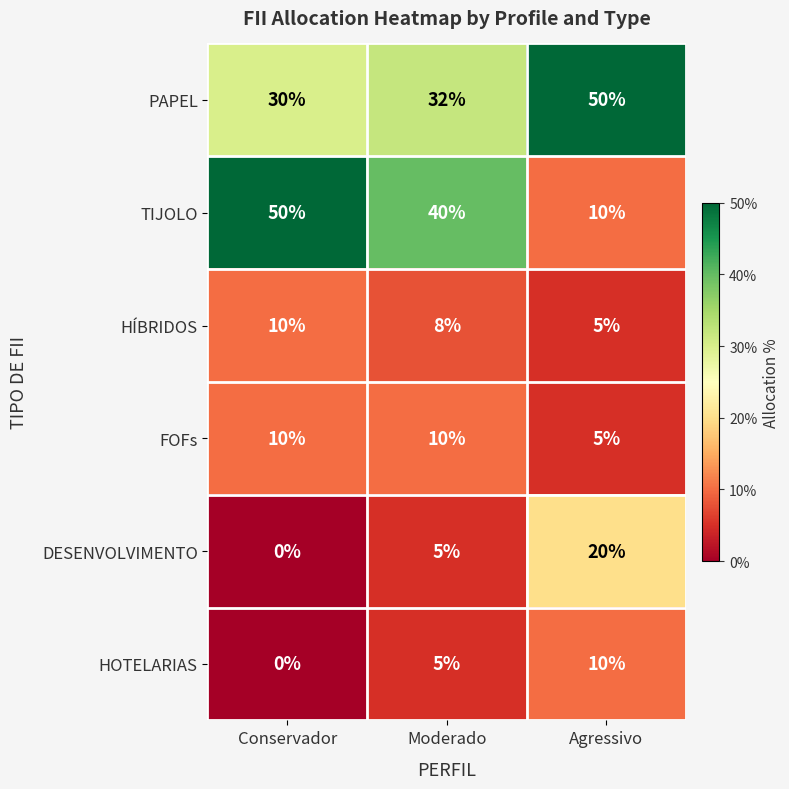

Rank the categories by HÍBRIDOS value from highest to lowest.

Conservador, Moderado, Agressivo